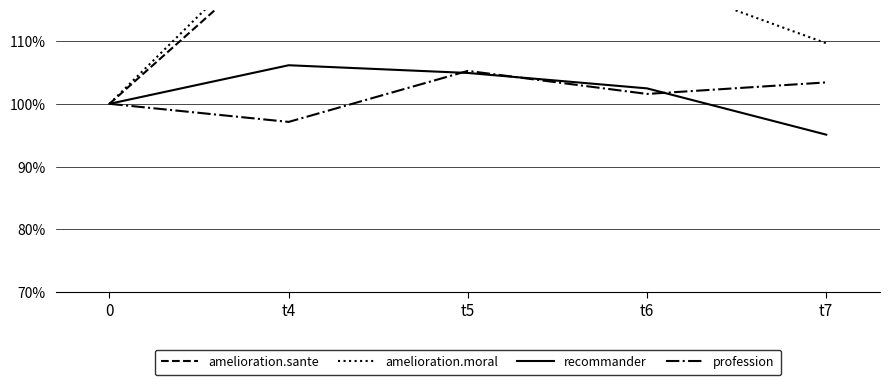

Where does the recommander series first go above 102?

t4